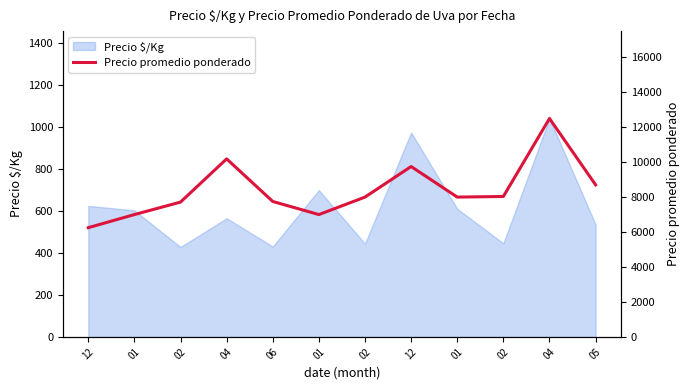

Approximately how many times larger is the value at 05 compared to 01?

1.2